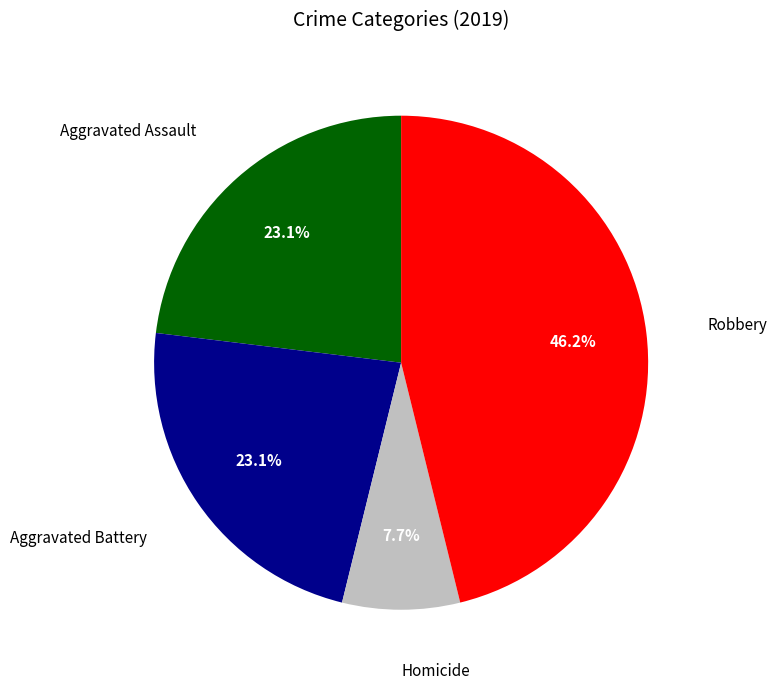

Which category has the biggest portion of the pie?

Robbery